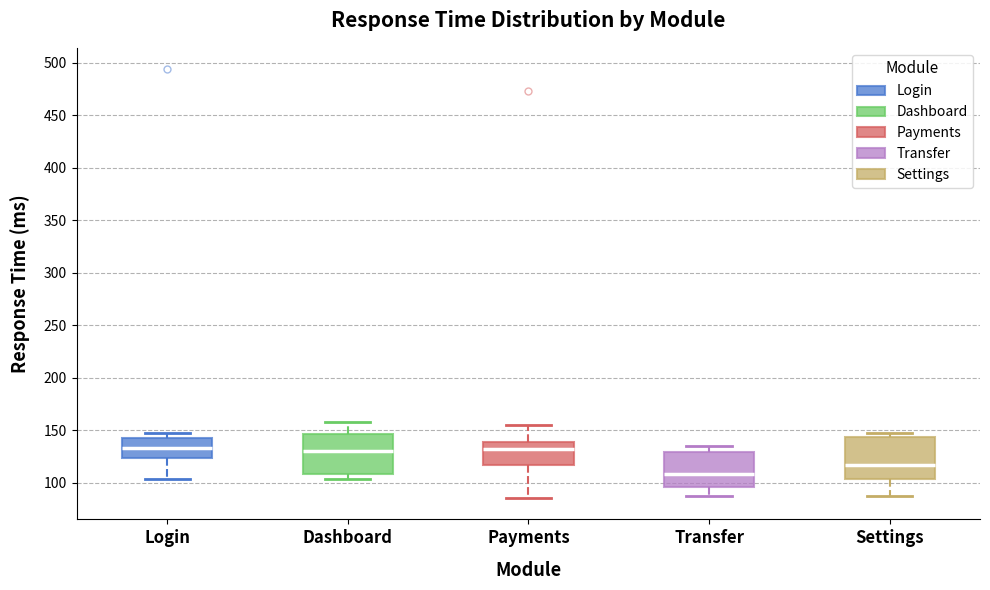

Reading left to right, transcribe this box plot: for each box, give where its median line is, the range the box spans, and where its two whiskers end, as read against the y-axis. The values are not printed on the chart, so give them approximately, as read against the axis.

Login: median 135, box 125 to 140, whiskers 105 to 145
Dashboard: median 130, box 110 to 145, whiskers 105 to 160
Payments: median 130, box 115 to 140, whiskers 85 to 155
Transfer: median 110, box 95 to 130, whiskers 85 to 135
Settings: median 115, box 105 to 145, whiskers 90 to 150